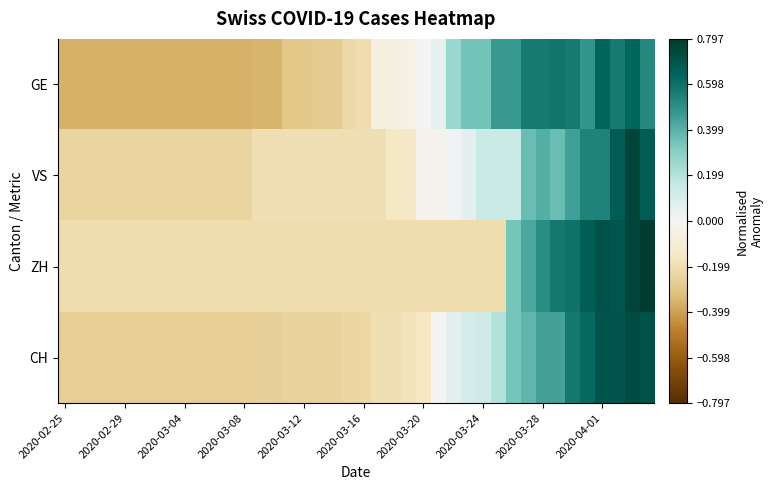

At how many categories does at least one series exceed 0?

16